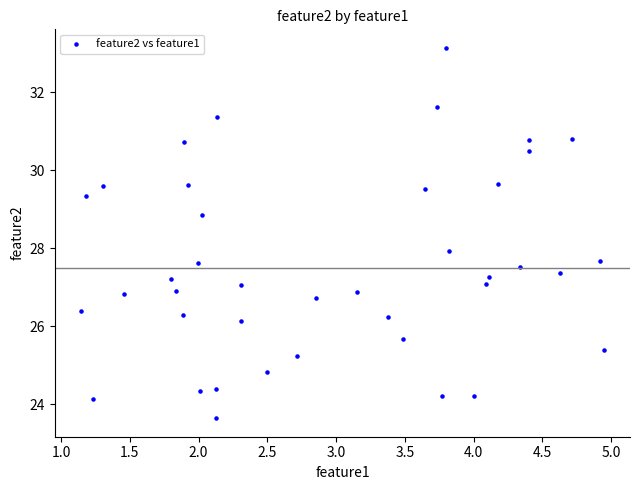

What is the range of X values (max minus min)?

3.8